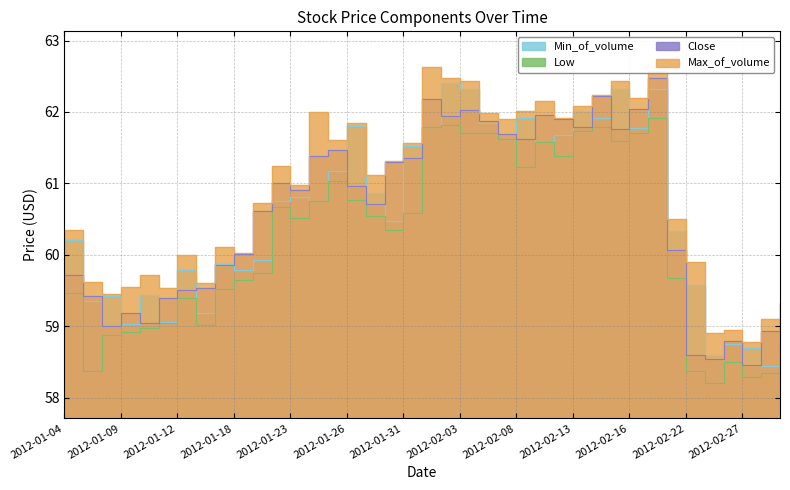

At which category is the sum across all series the highest?

2012-02-17